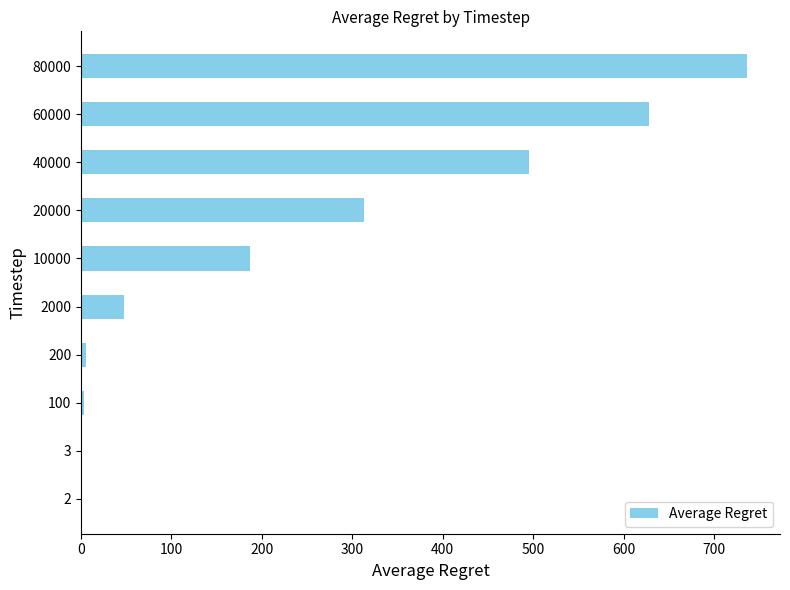

At which category does the chart reach its peak across all series?

80000